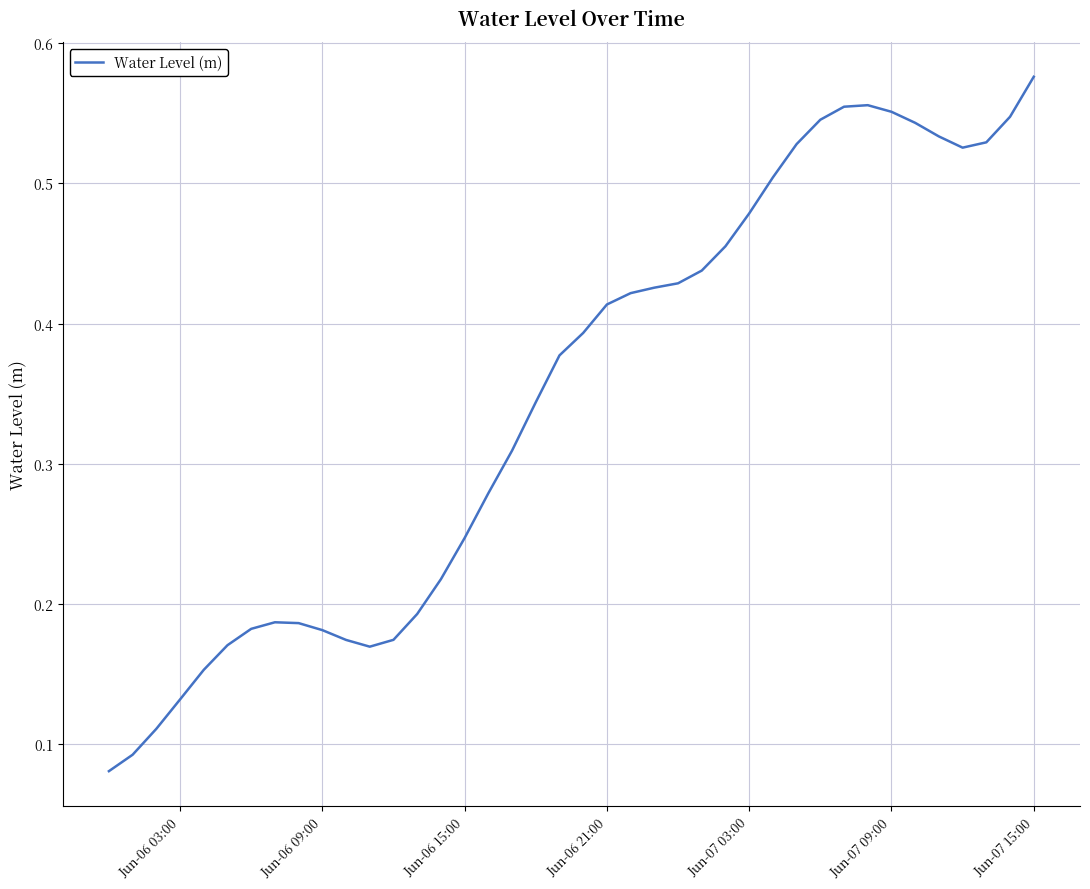

Reading left to right, what are all the values shown in this chart?

0.1	0.1	0.1	0.1	0.2	0.2	0.2	0.2	0.2	0.2	0.2	0.2	0.2	0.2	0.2	0.2	0.3	0.3	0.3	0.4	0.4	0.4	0.4	0.4	0.4	0.4	0.5	0.5	0.5	0.5	0.5	0.6	0.6	0.6	0.5	0.5	0.5	0.5	0.5	0.6